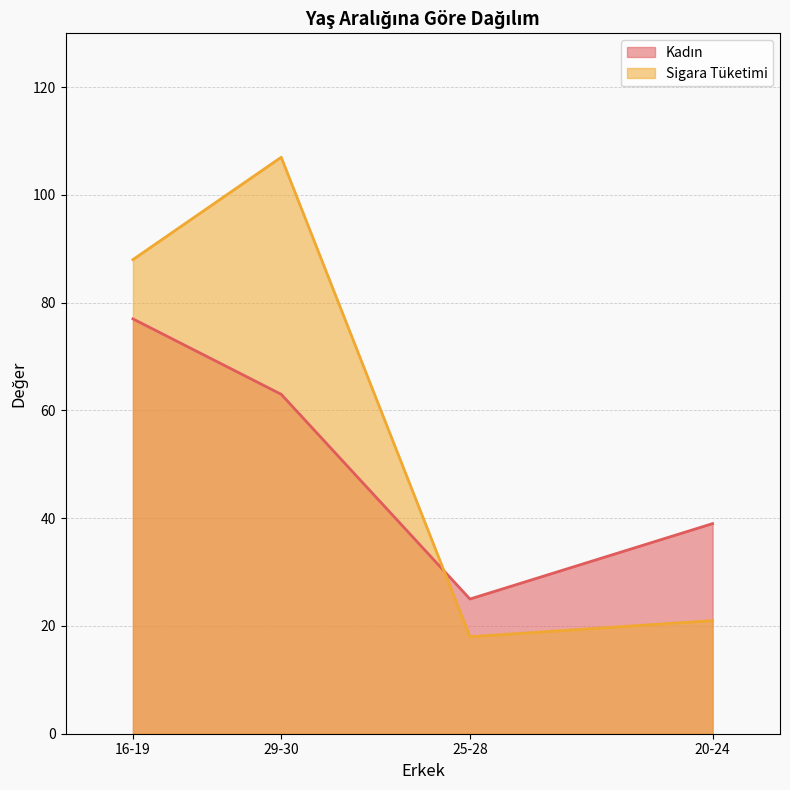

True or false: Sigara Tüketimi has more than 2 points higher than both neighbors.

False